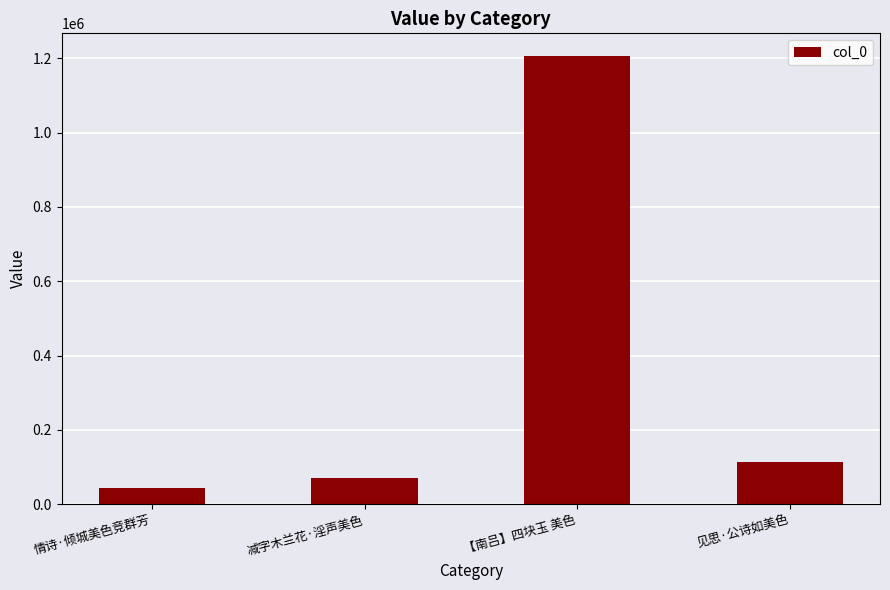

What is the smallest value displayed?

43291